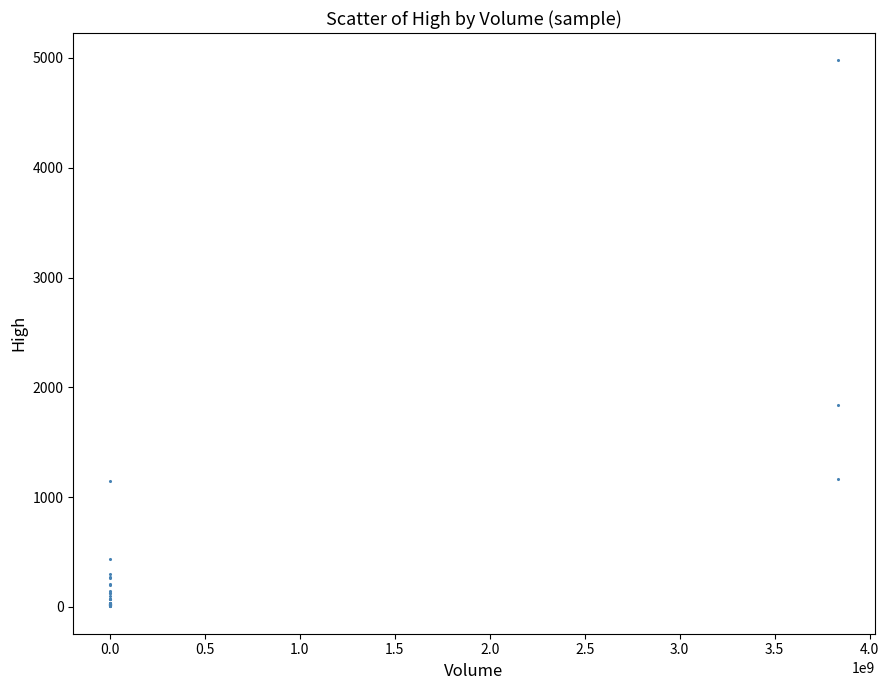

What Y value in the scatter plot is closest to 2491?

1843.8